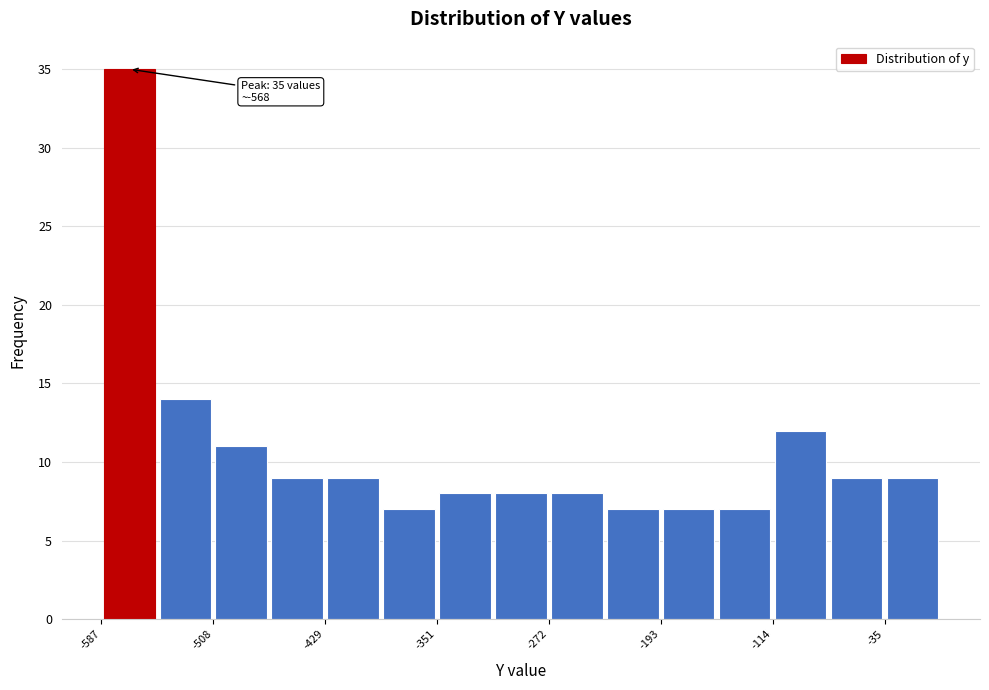

Read against the x-axis, roughly where is the centre of the tallest bar?

-570